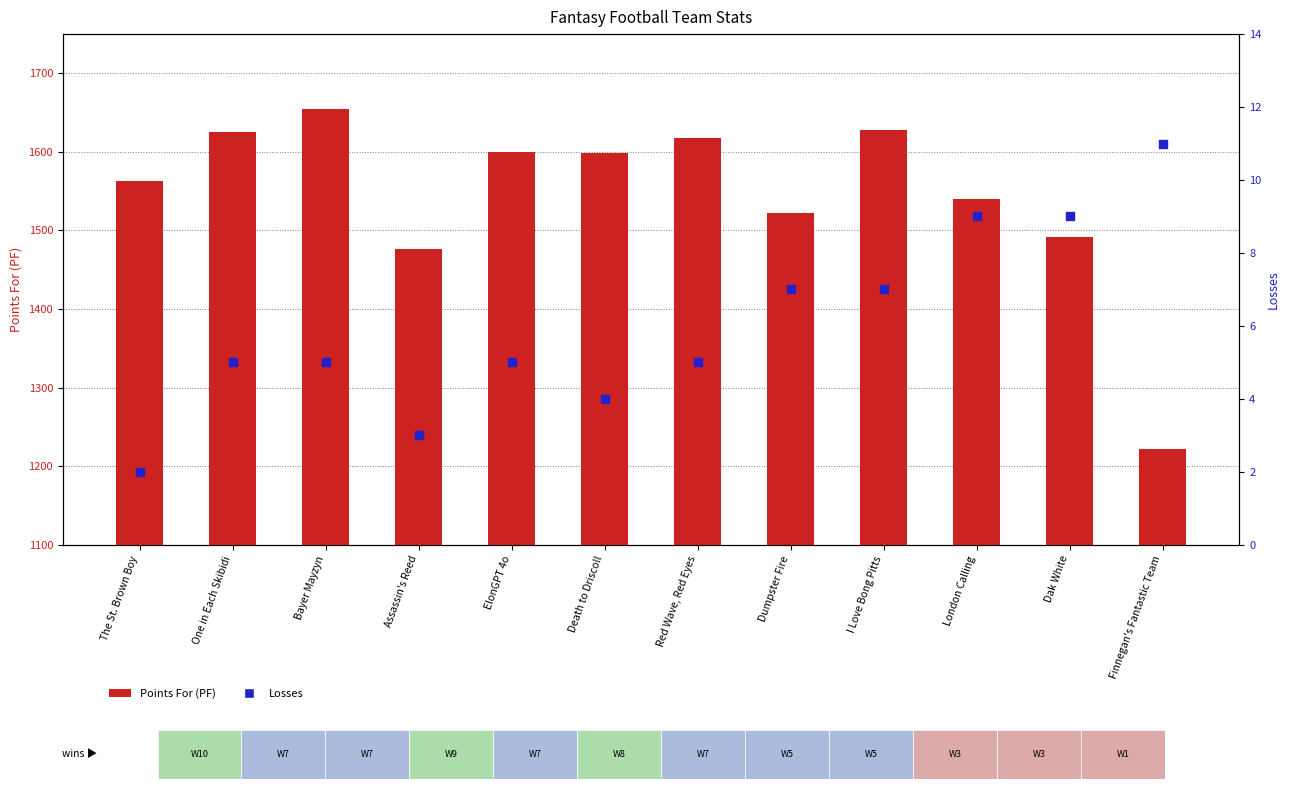

Which series contains the lowest Y value?

Losses